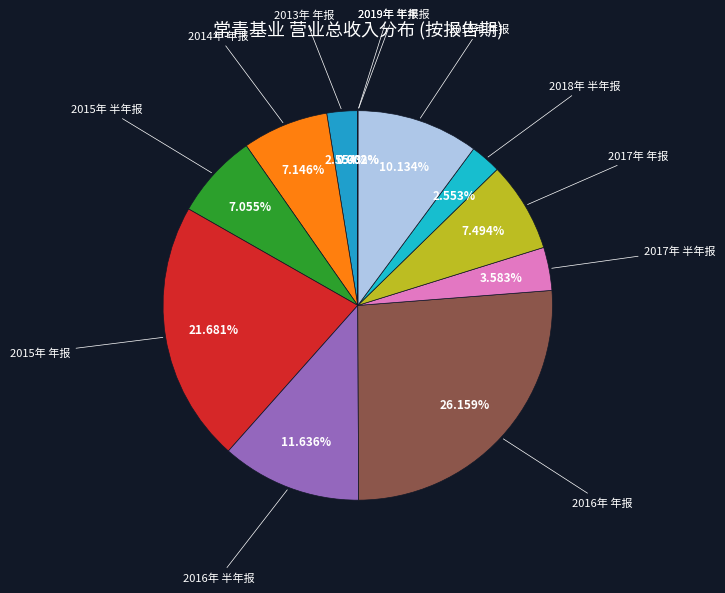

What is the smallest slice in the pie chart?

2019年 半年报